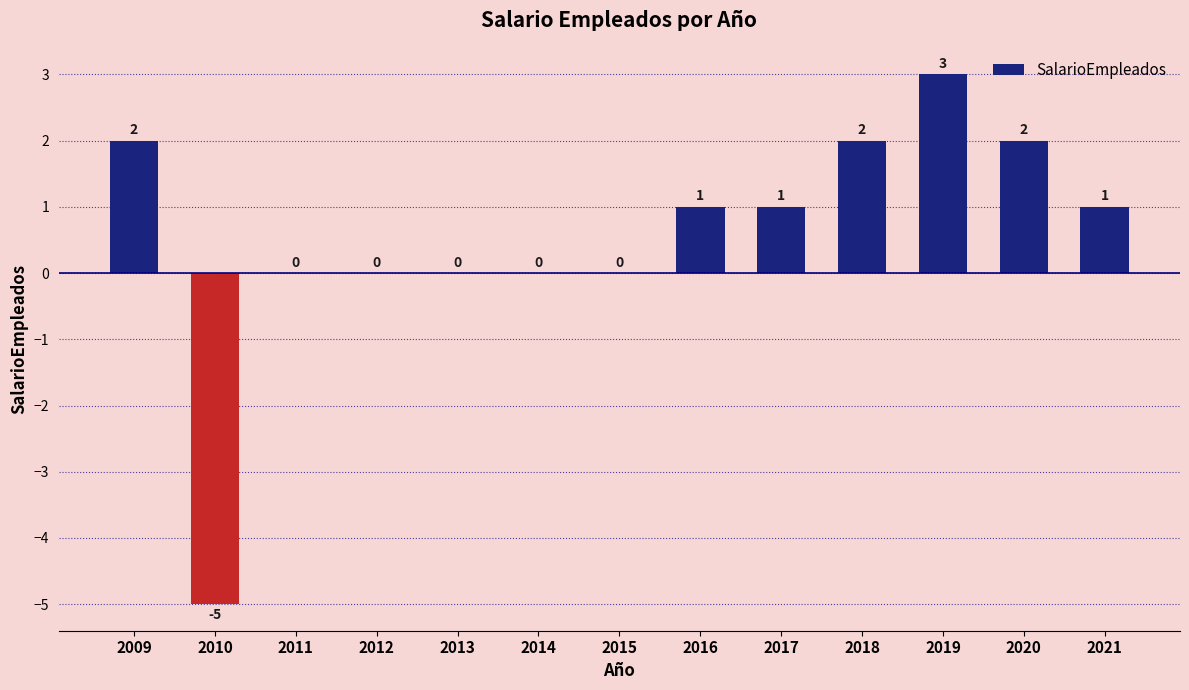

Is it true that the value at 2009 is 2?

True